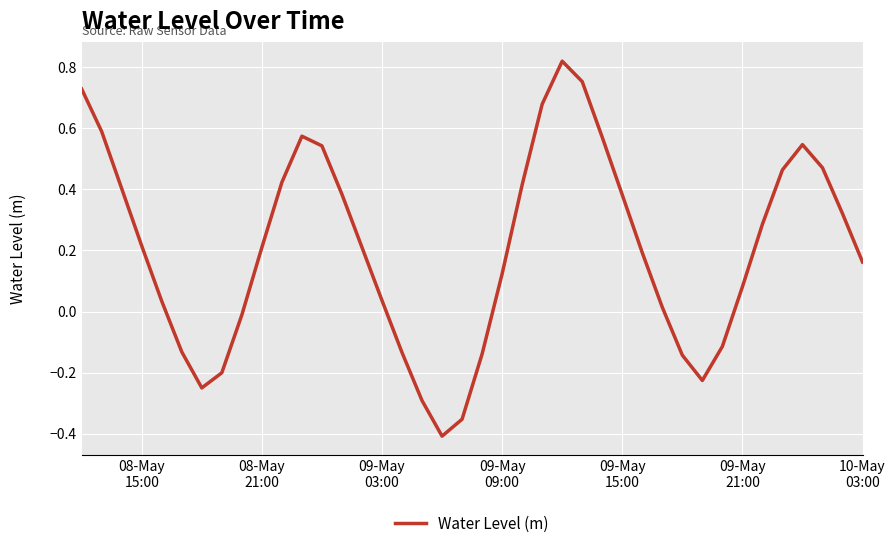

How many series are shown in this chart?

1